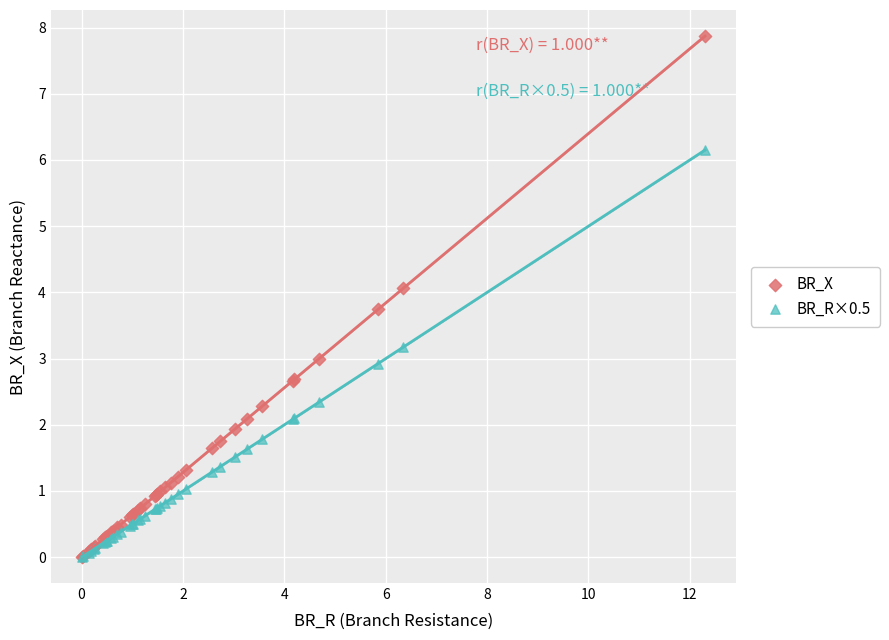

Which series reaches the maximum Y coordinate?

BR_X